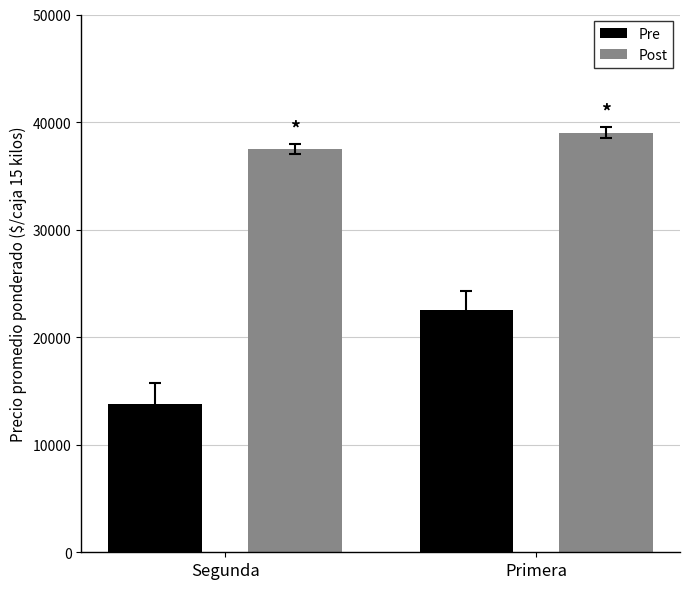

Which category has the highest value in the Post series?

Primera